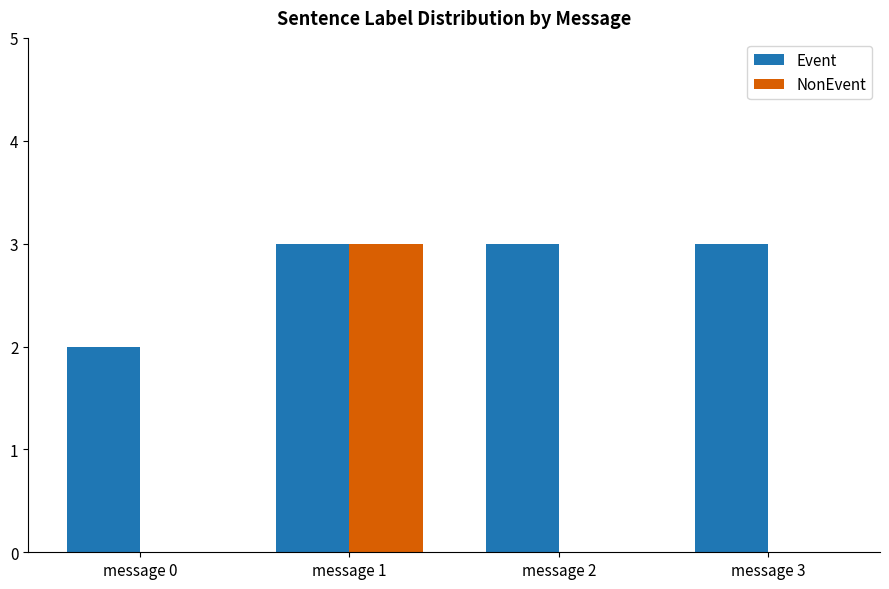

Which series has the largest range (max minus min)?

NonEvent